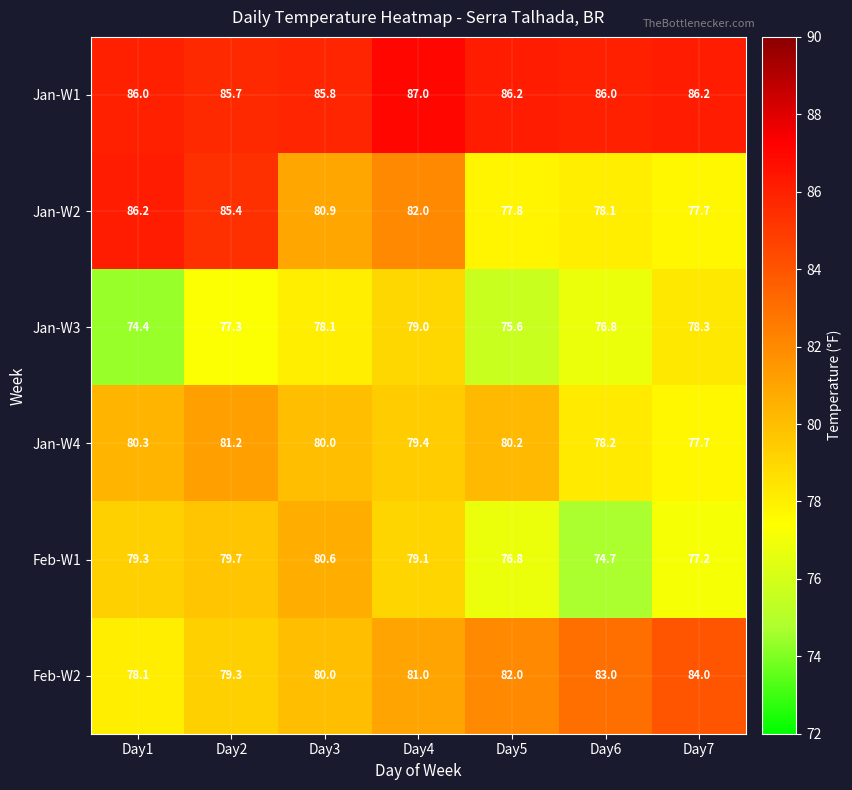

At how many categories does at least one series exceed 75?

7